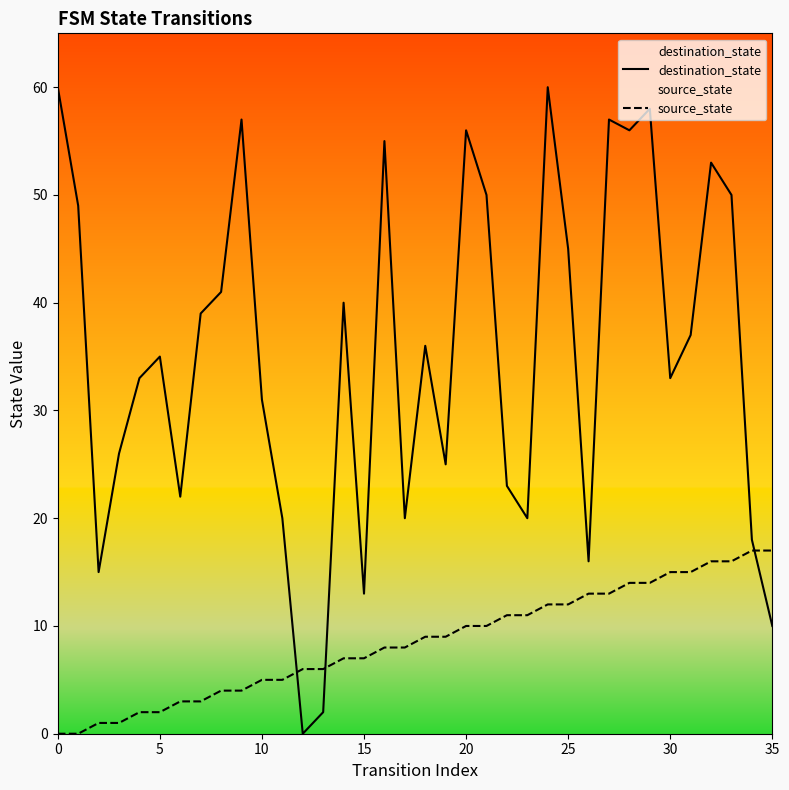

After their last crossing, which series has the higher values: destination_state or source_state?

source_state